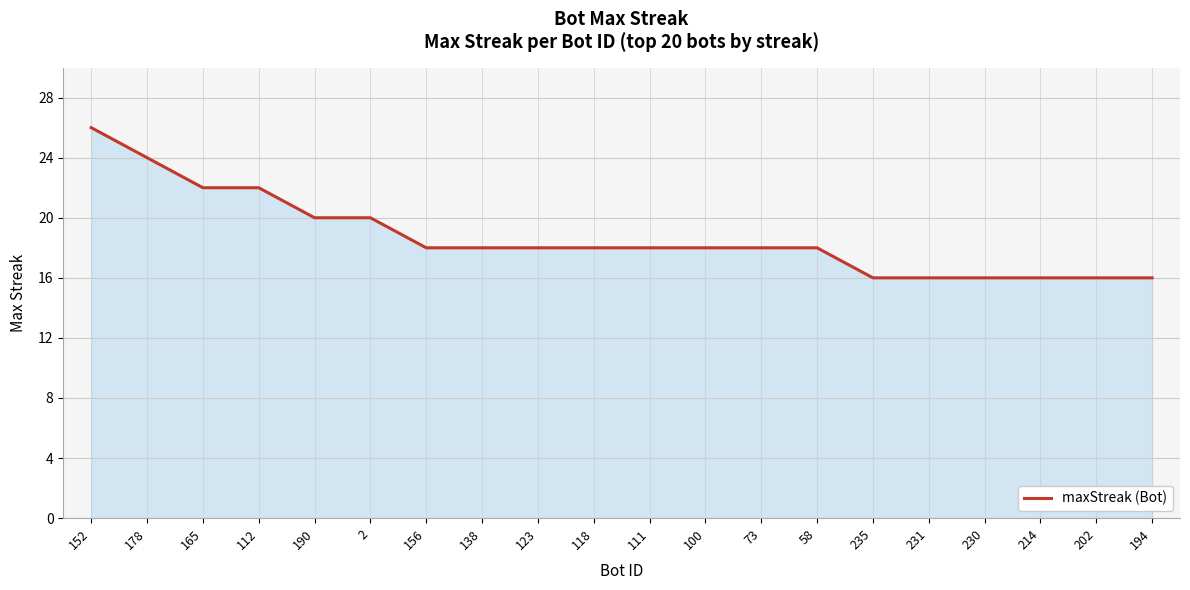

How many lines are shown in the chart?

1